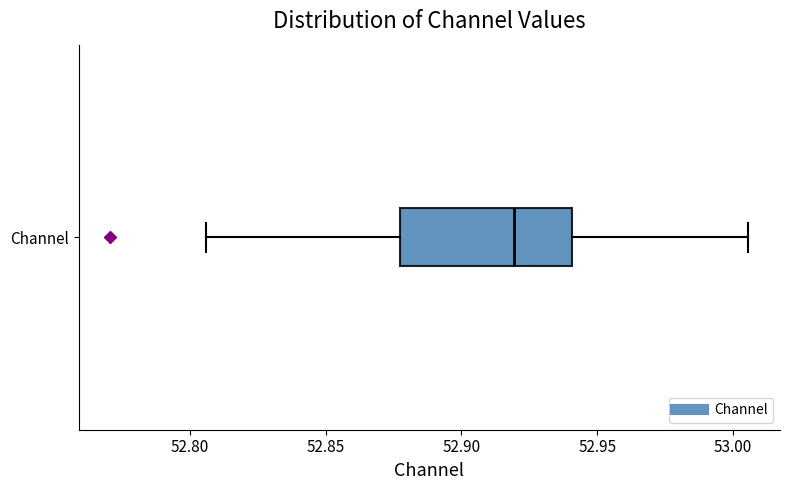

Where does the median line of the box for Channel sit on the x-axis? The values are not printed on the chart, so give them approximately, as read against the axis.

52.920